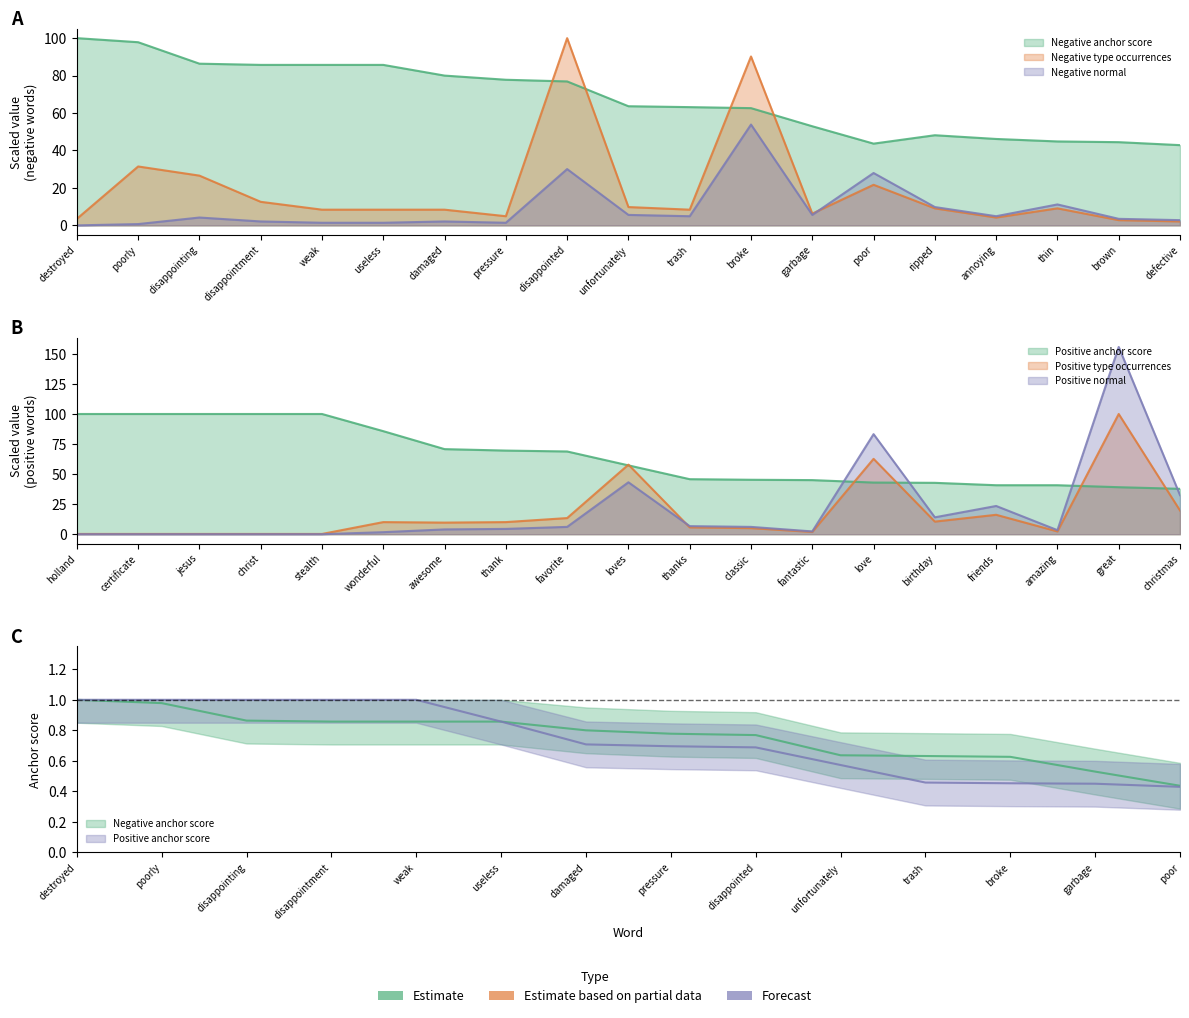

Rank the categories by Negative type occurrences value from lowest to highest.

defective, brown, destroyed, annoying, pressure, garbage, weak, useless, damaged, trash, ripped, thin, unfortunately, disappointment, poor, disappointing, poorly, broke, disappointed